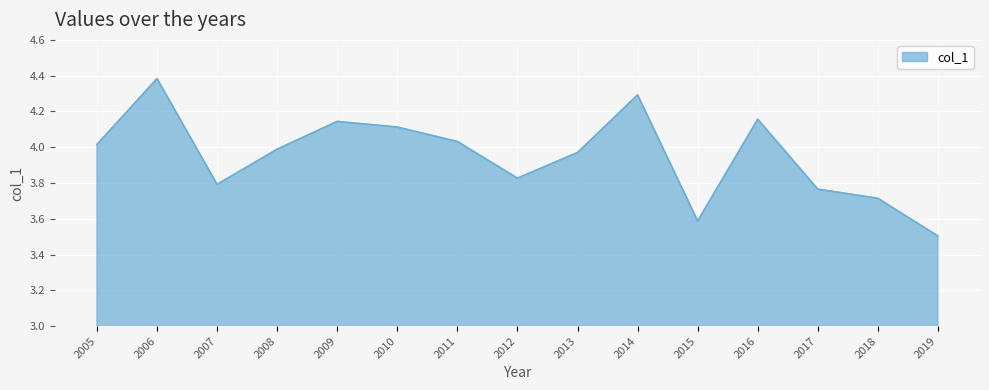

True or false: there are more than 2 points higher than both neighbors.

True